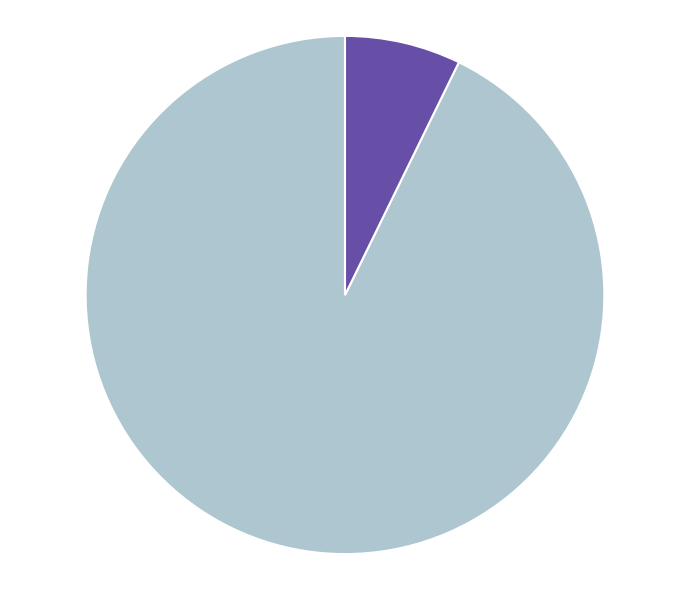

Does any single category account for the majority?

Yes